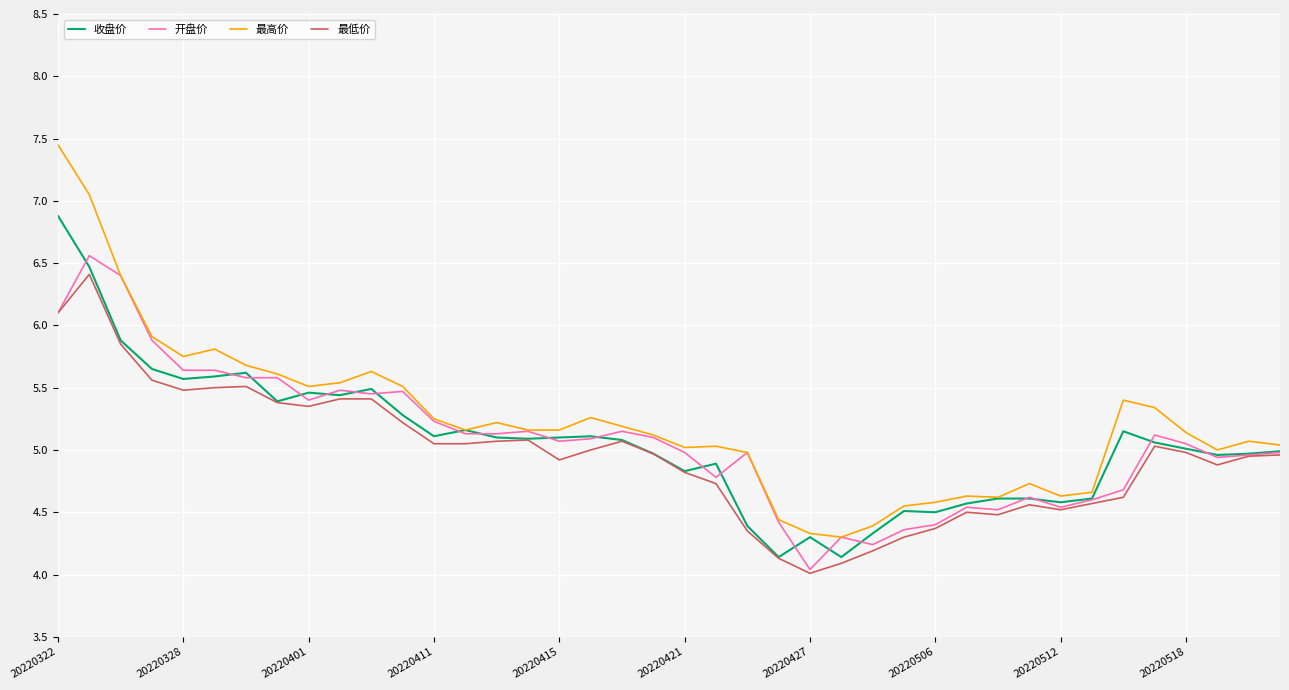

What is the smallest value displayed?

4.0